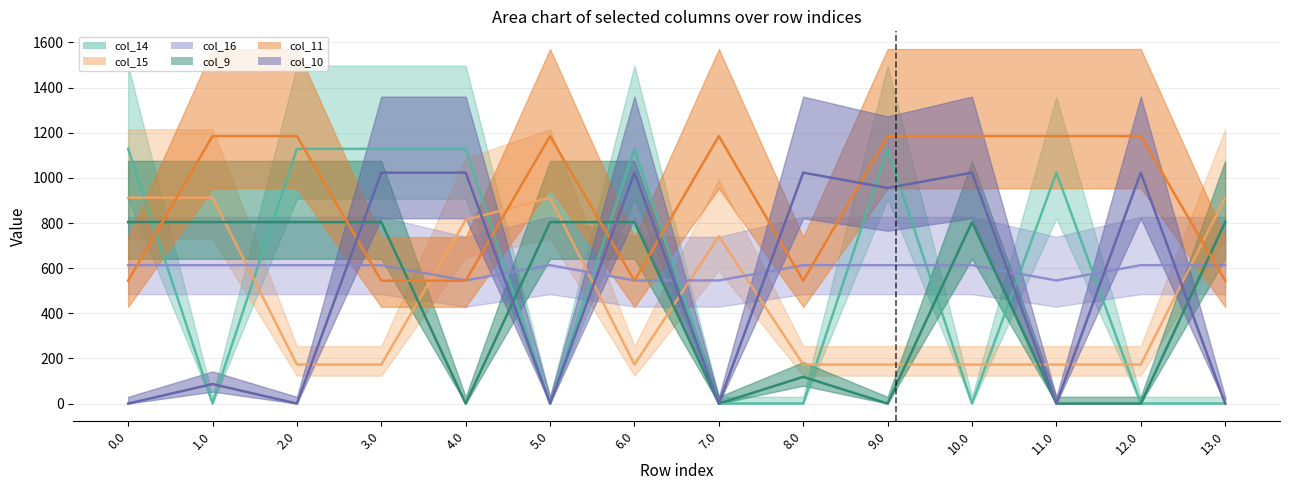

Where does the col_10 series first go above 955?

3.0